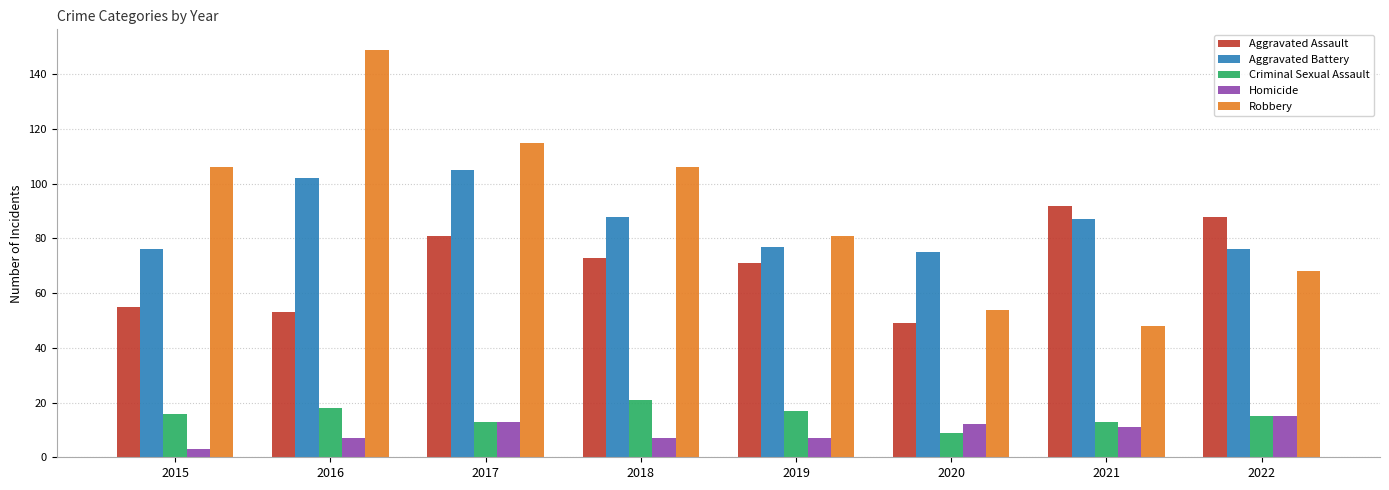

The Aggravated Assault series shows 113 at 2018. True or false?

False